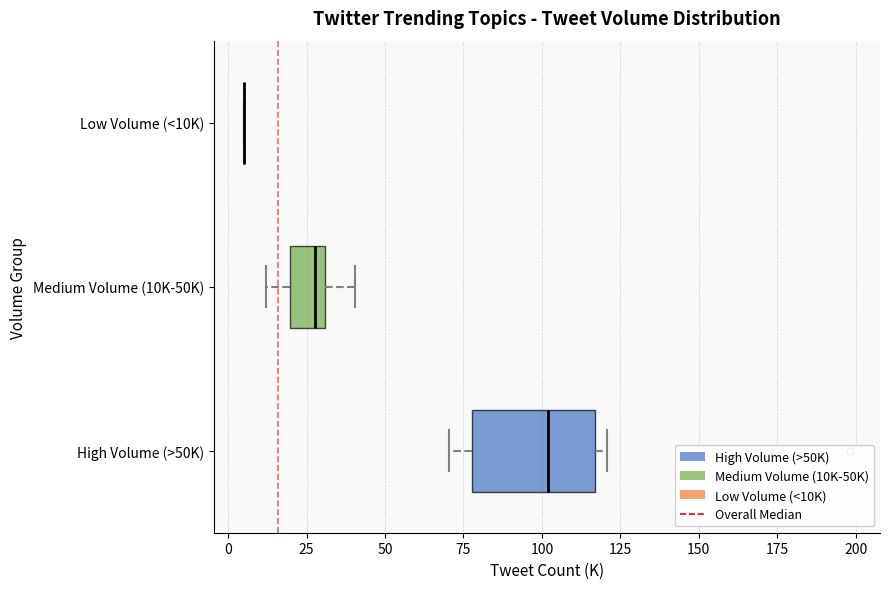

Reading bottom to top, read every box against the x-axis: the position of its median line, the range the box covers, and the ends of its whiskers. The values are not printed on the chart, so give them approximately, as read against the axis.

High Volume (>50K): median 100, box 80 to 115, whiskers 70 to 120
Medium Volume (10K-50K): median 30 (just left of the box's right edge), box 20 to 30, whiskers 10 to 40
Low Volume (<10K): box collapsed to a line at 5, whiskers 5 to 5